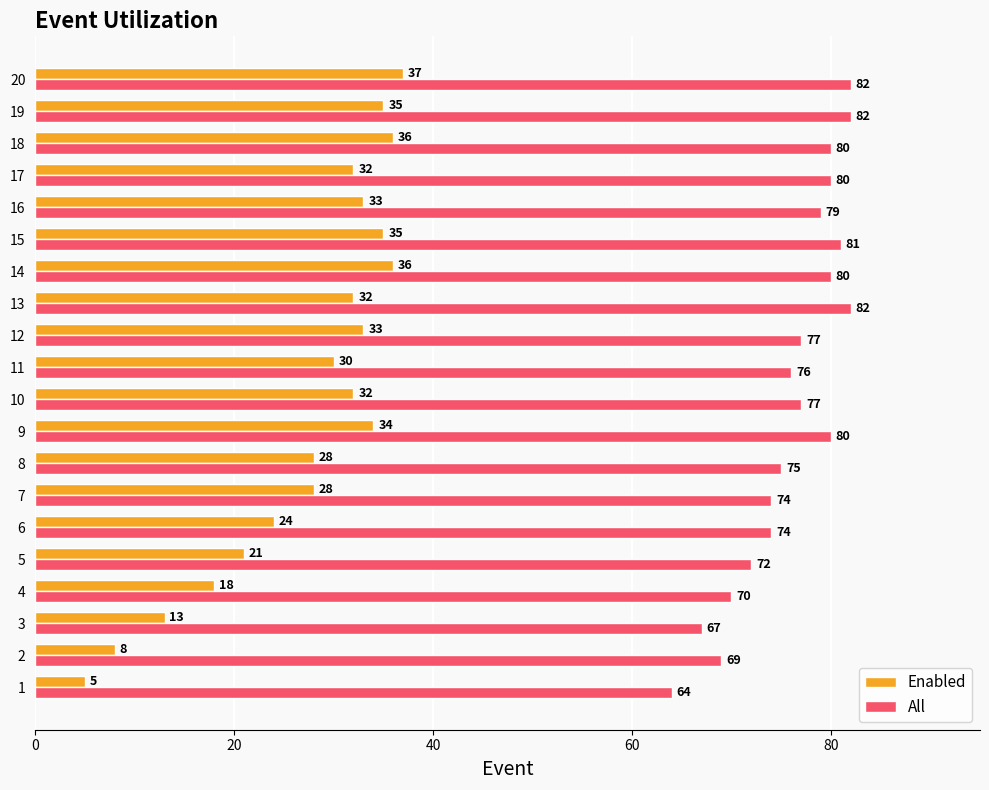

Between 13 and 18, which series saw the biggest shift?

Enabled